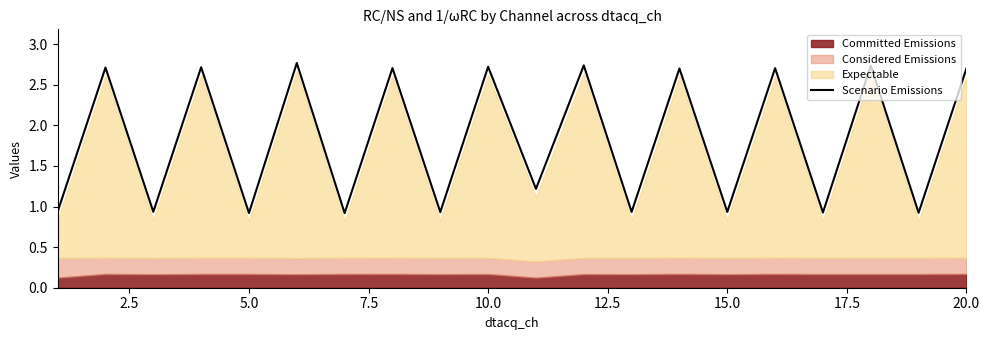

Is it true that Scenario Emissions equals 0.9 at 5.0?

True